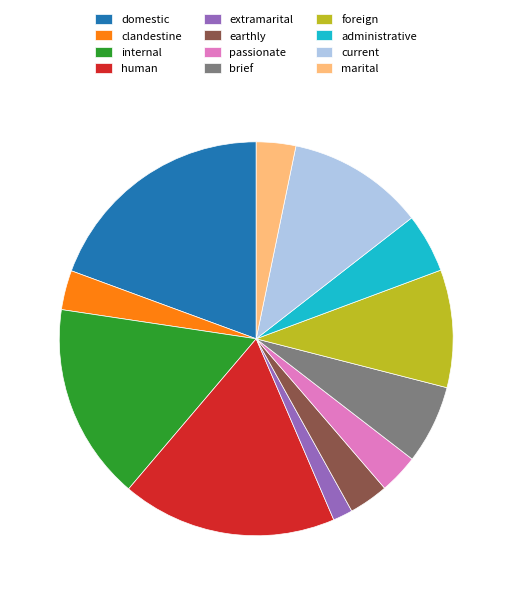

Count the number of slices in the pie.

12